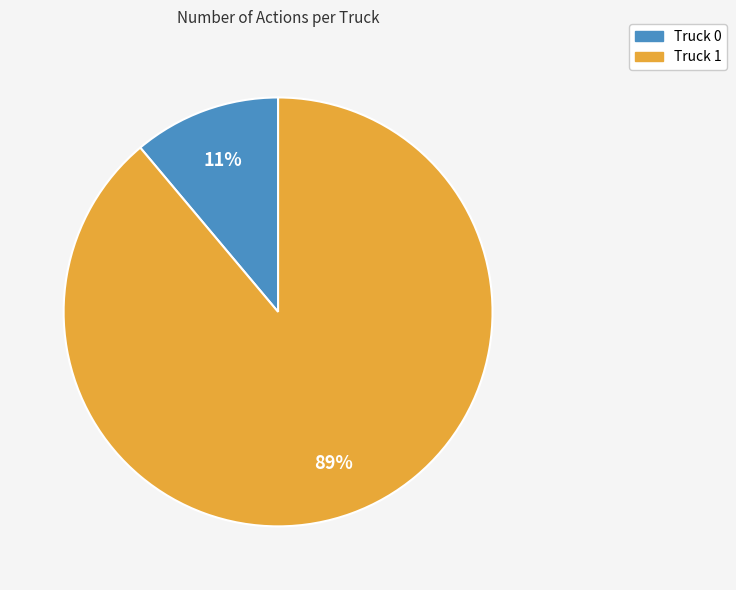

Which category has the smallest portion of the pie?

Truck 0